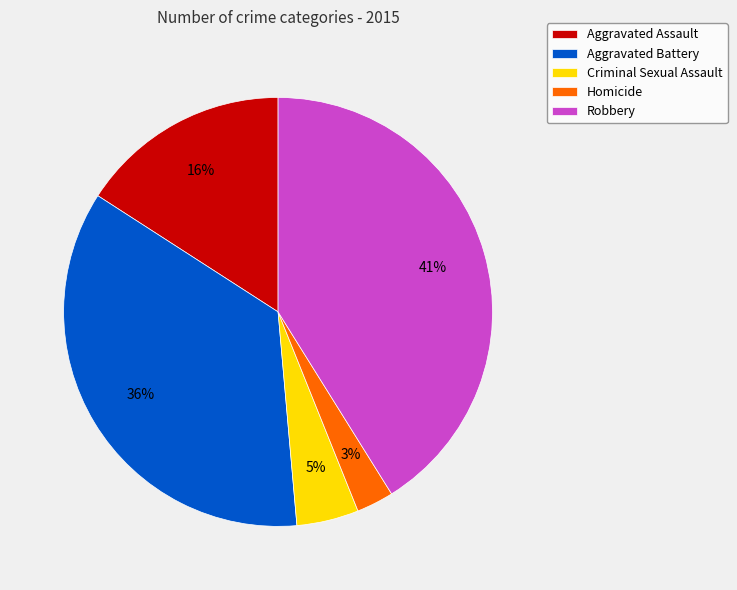

Is there a majority slice in this chart?

No